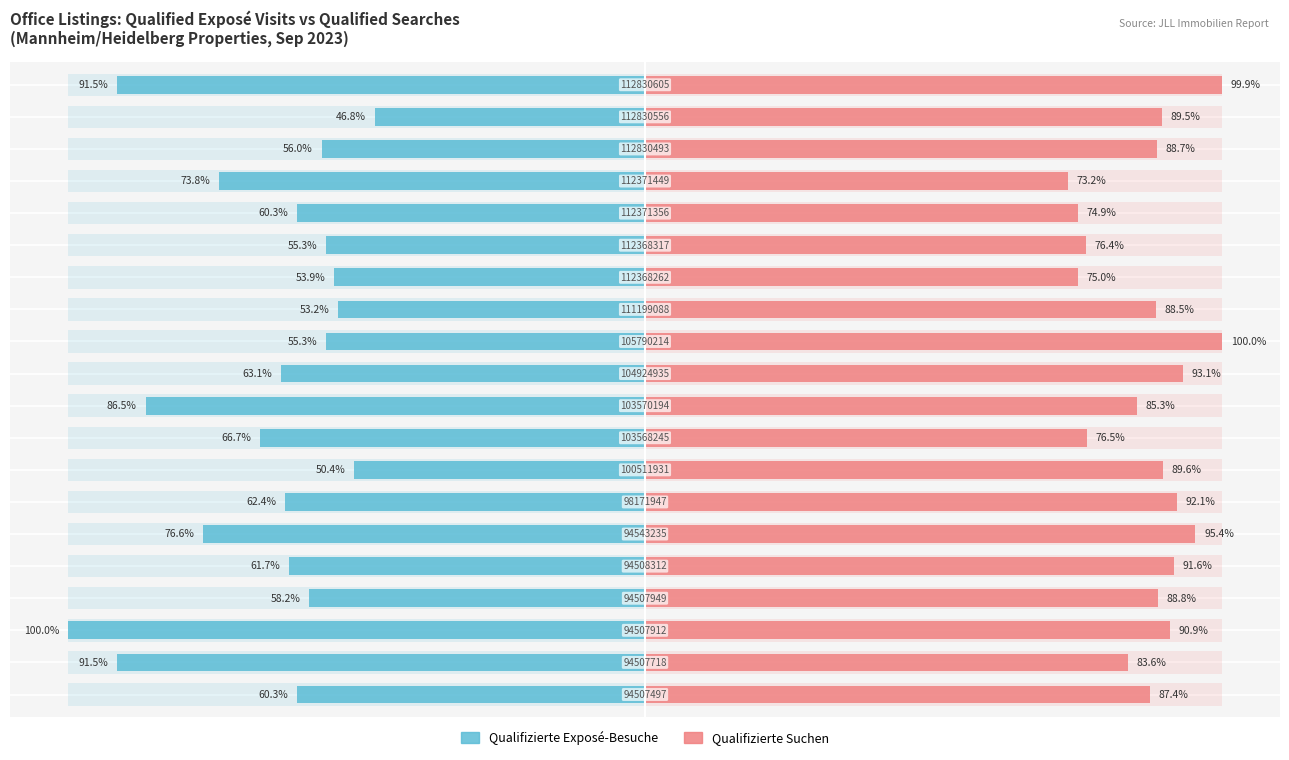

Is it true that Qualifizierte Suchen equals 104.6 at 15?

False